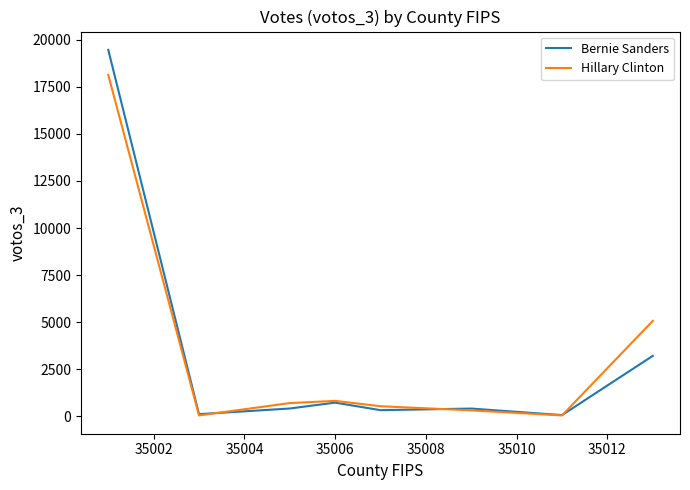

What is the maximum value for Hillary Clinton?

18136.1